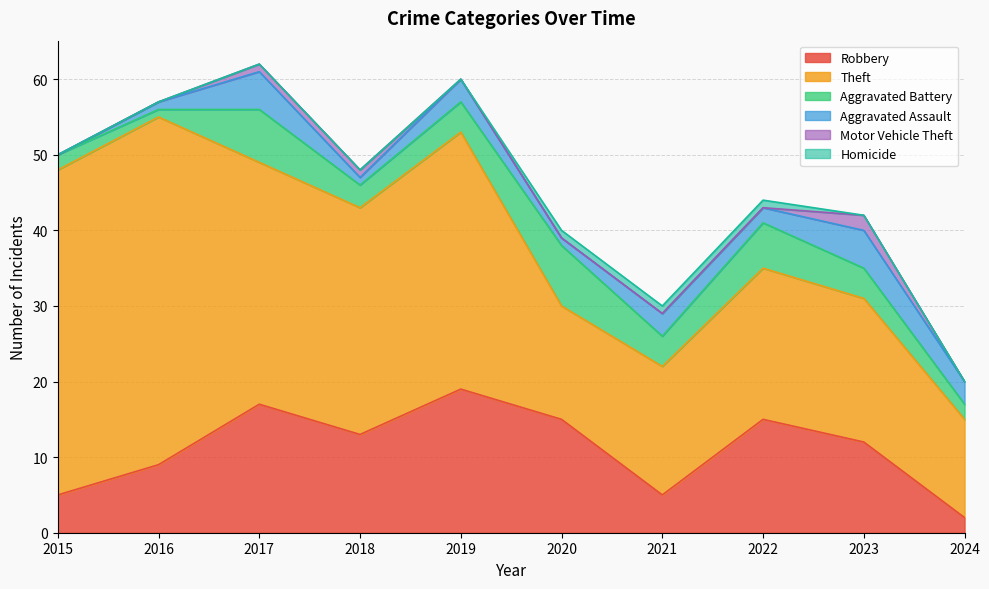

Reading left to right, transcribe all the data shown in this chart.

Robbery: 2015=5	2016=9	2017=17	2018=13	2019=19	2020=15	2021=5	2022=15	2023=12	2024=2
Theft: 2015=43	2016=46	2017=32	2018=30	2019=34	2020=15	2021=17	2022=20	2023=19	2024=13
Aggravated Battery: 2015=2	2016=1	2017=7	2018=3	2019=4	2020=8	2021=4	2022=6	2023=4	2024=2
Aggravated Assault: 2015=0	2016=1	2017=5	2018=1	2019=3	2020=1	2021=3	2022=2	2023=5	2024=3
Motor Vehicle Theft: 2015=0	2016=0	2017=1	2018=1	2019=0	2020=0	2021=0	2022=0	2023=2	2024=0
Homicide: 2015=0	2016=0	2017=0	2018=0	2019=0	2020=1	2021=1	2022=1	2023=0	2024=0